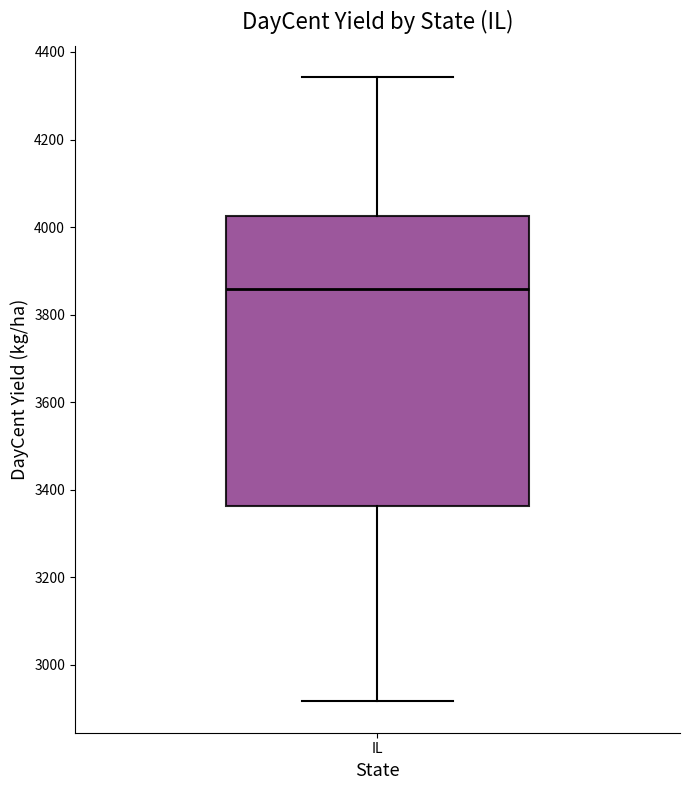

Transcribe this box plot: give where the median line is, the range the box spans, and where the two whiskers end, as read against the y-axis. The values are not printed on the chart, so give them approximately, as read against the axis.

median 3860, box 3360 to 4020, whiskers 2920 to 4340